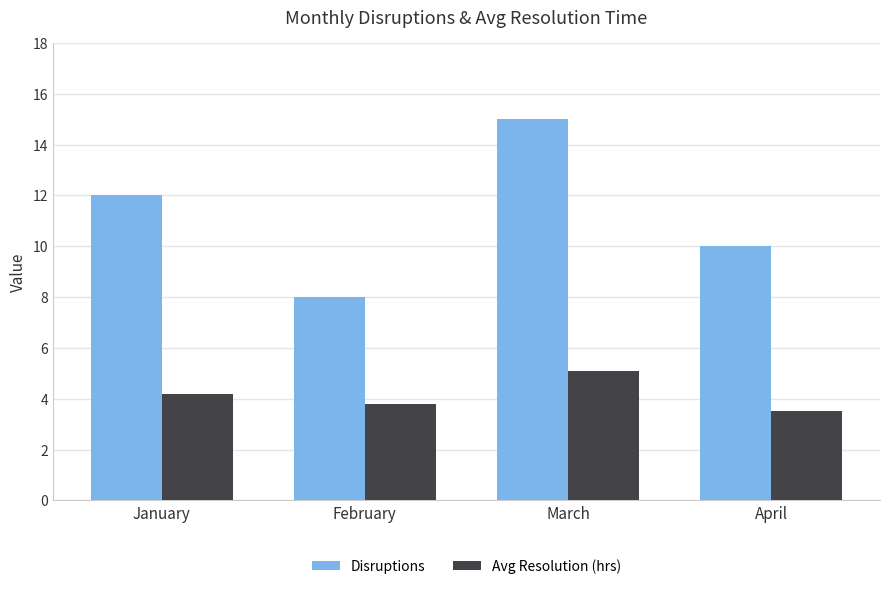

What is the approximate value of Disruptions at February?

8.0